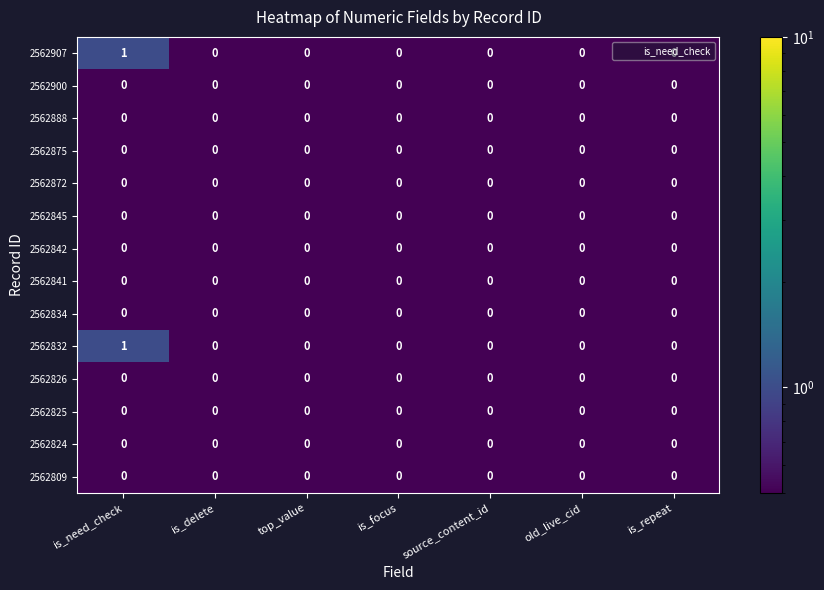

Is the value of 2562845 at is_focus greater than the value of 2562907 at is_need_check?

No